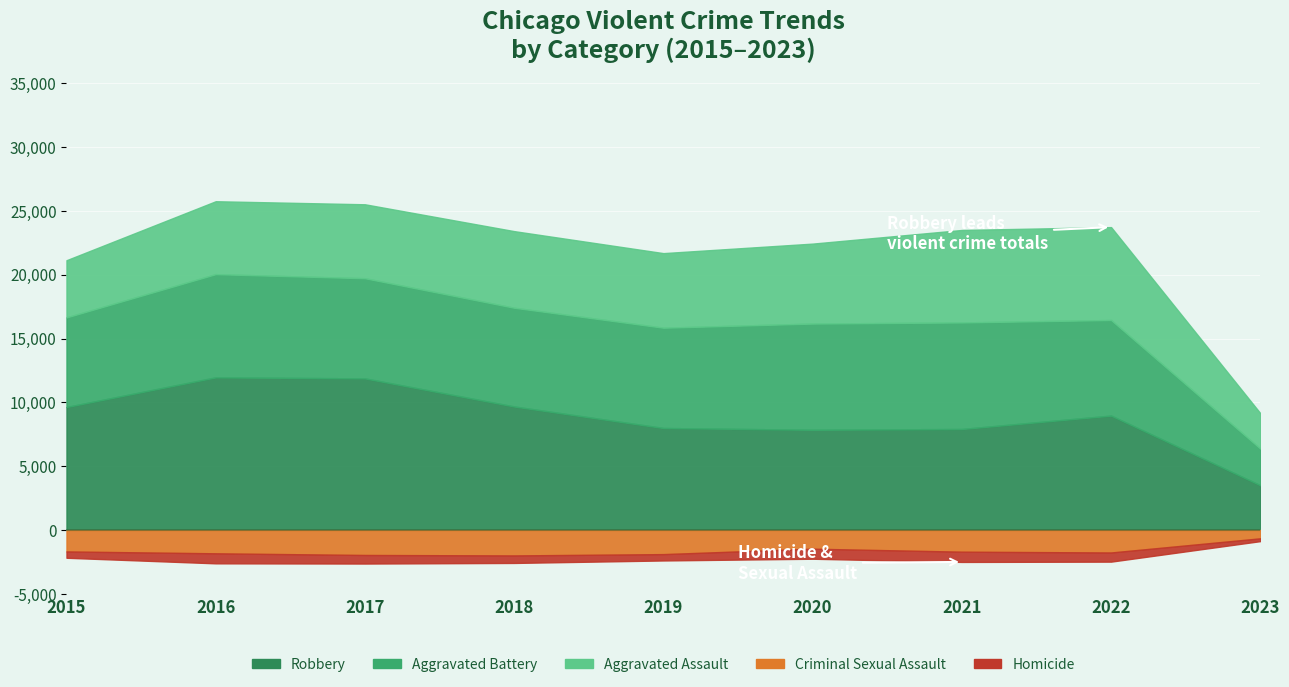

What is the approximate value of Robbery at 2023, to the nearest 50?

3500